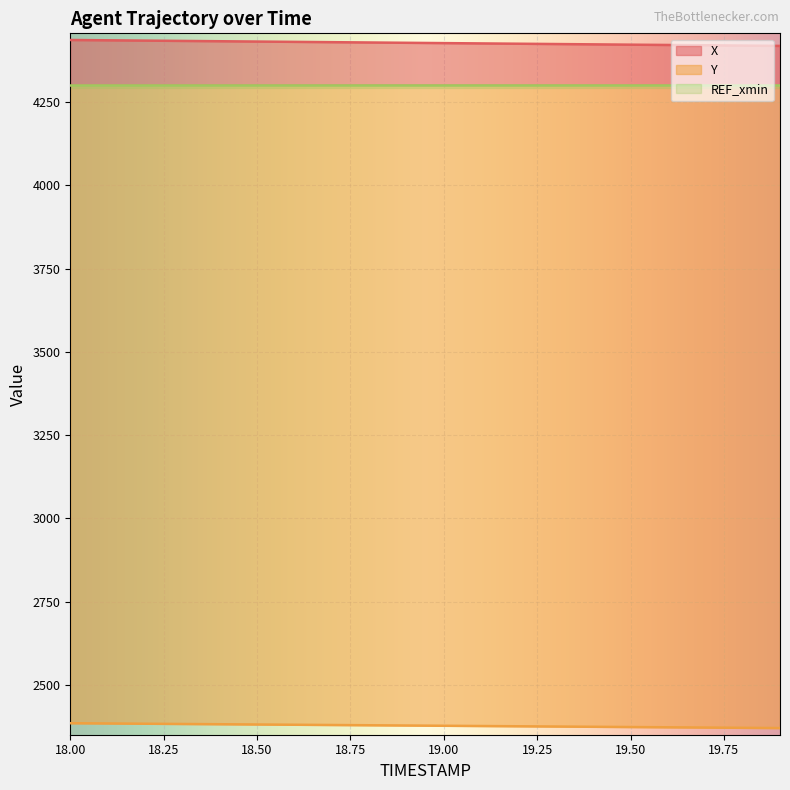

What is the sum of all X values?

88545.4